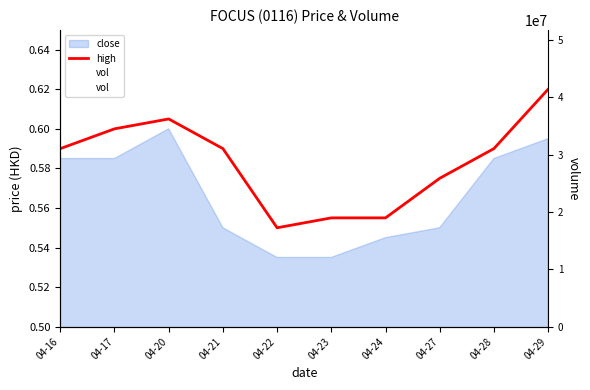

Where is the first local minimum for high?

04-22